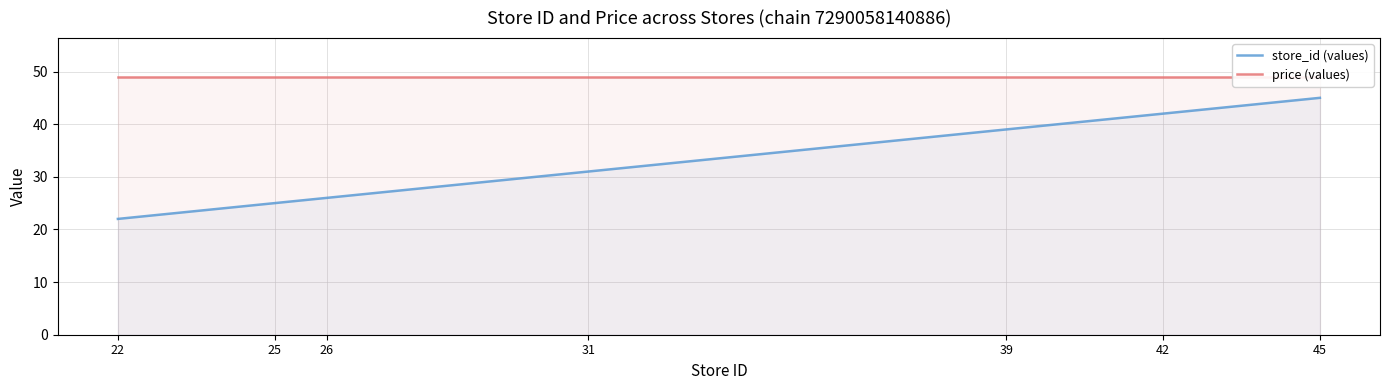

List the series in order of their overall mean, highest first.

price (values), store_id (values)